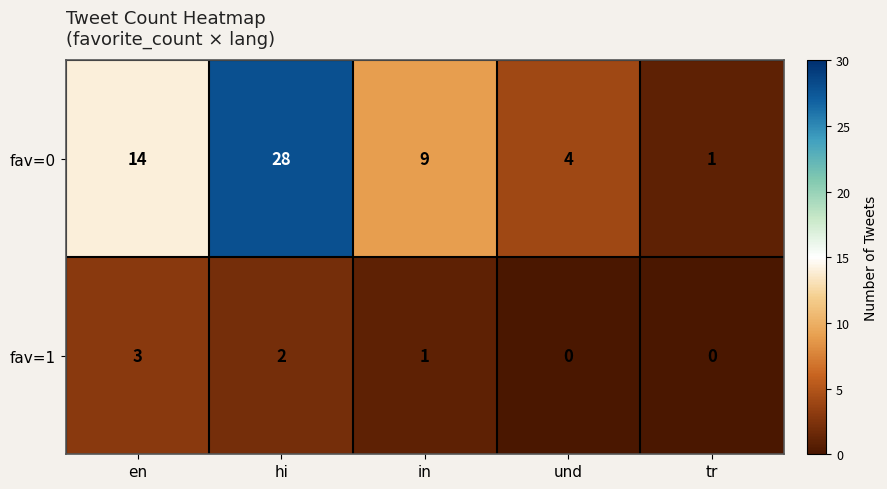

What is the maximum value for fav=0?

28